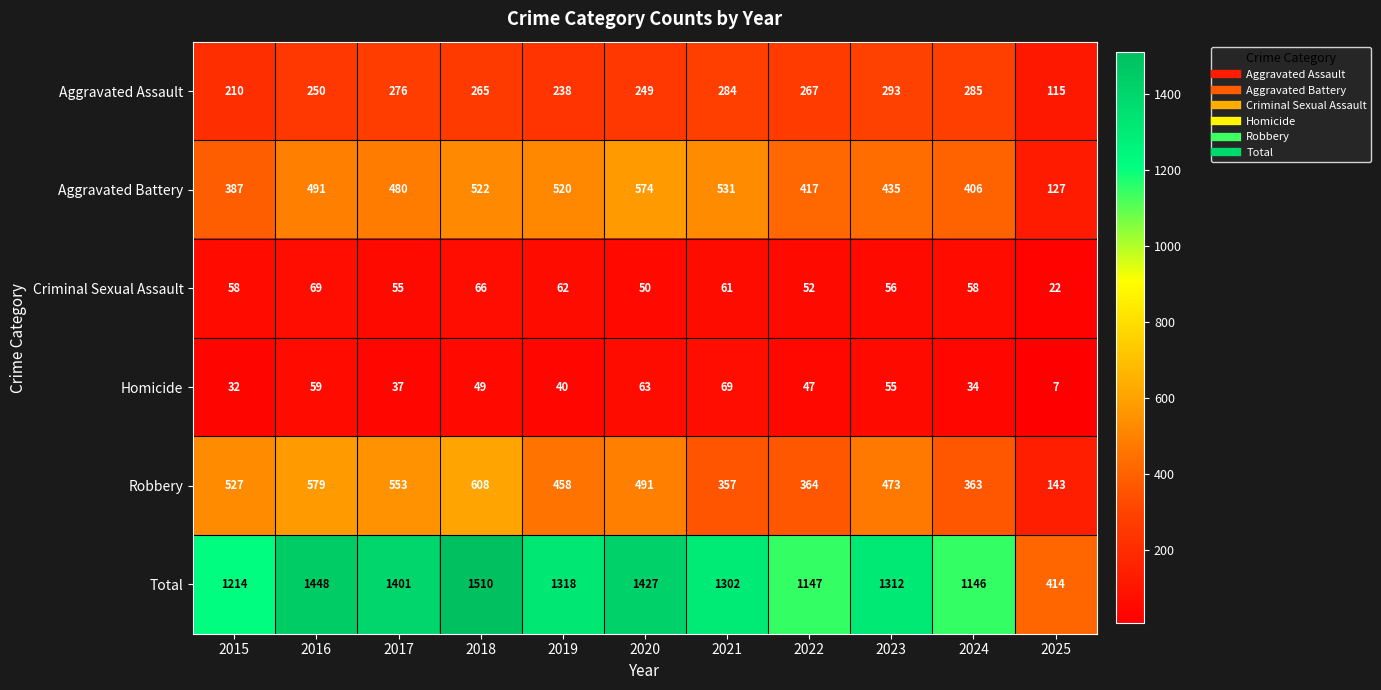

At which category is the sum across all series the highest?

2018